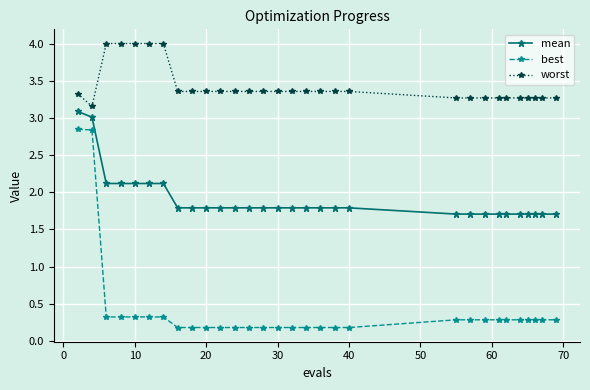

True or false: best and mean intersect in this chart.

False